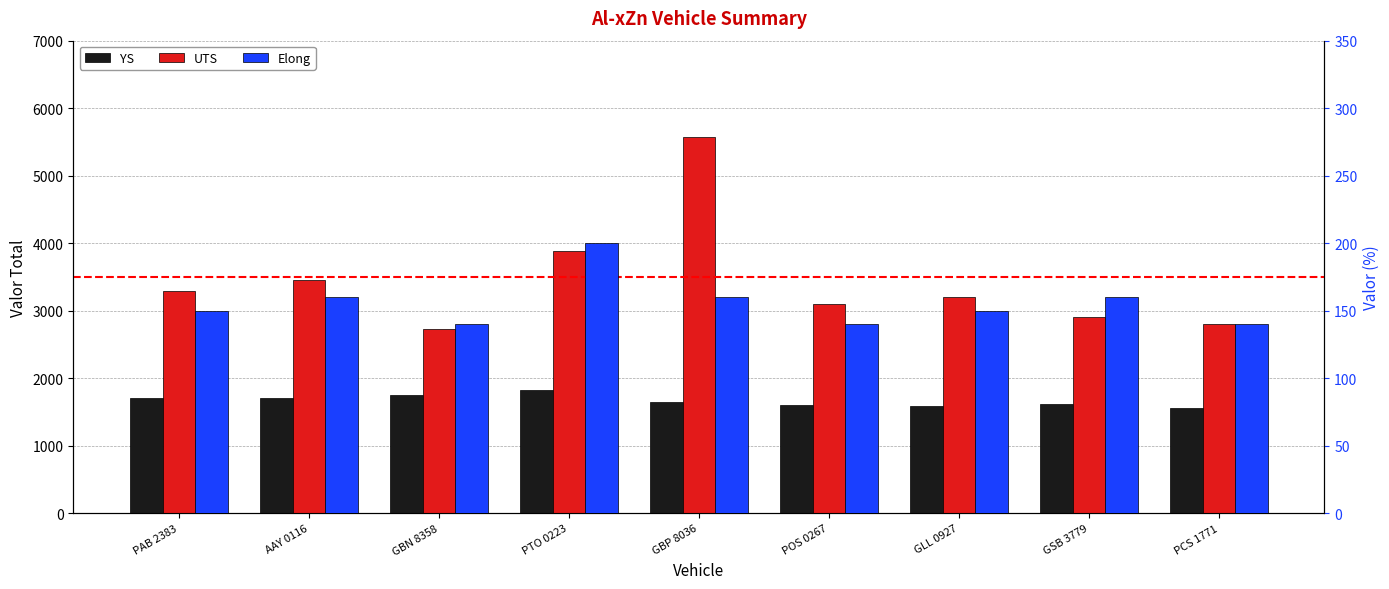

Which has a higher value, GBP 8036 or POS 0267?

GBP 8036